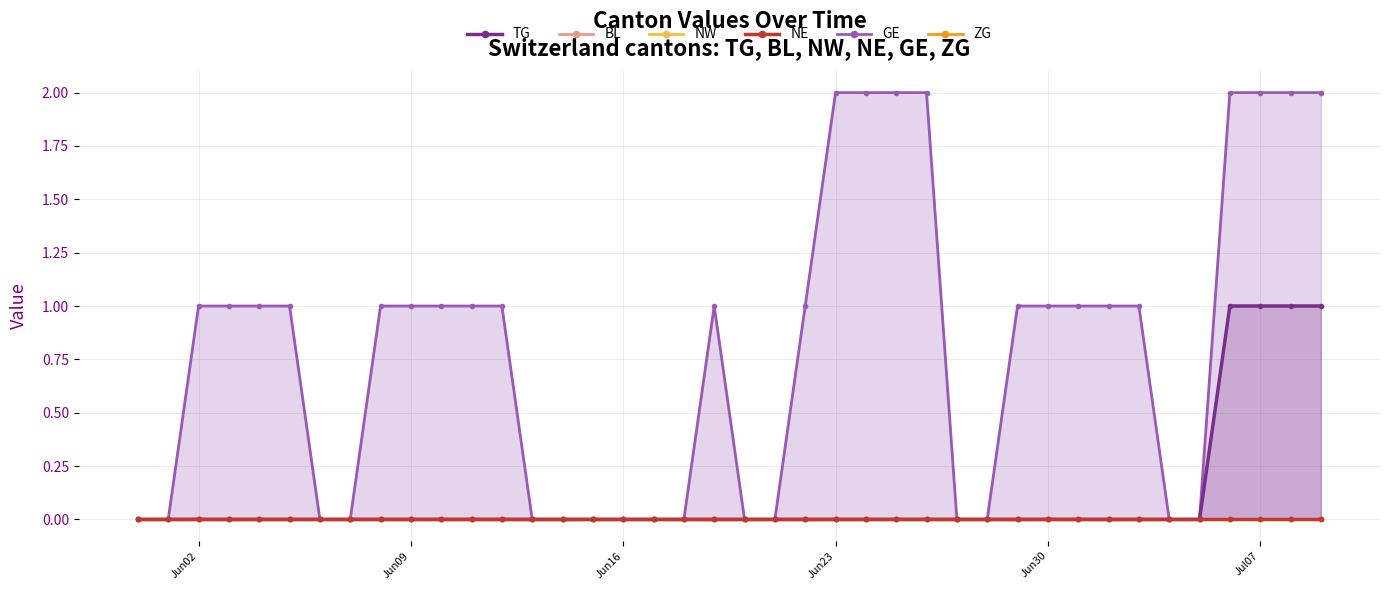

The value of GE at Jun30 is 1. True or false?

True